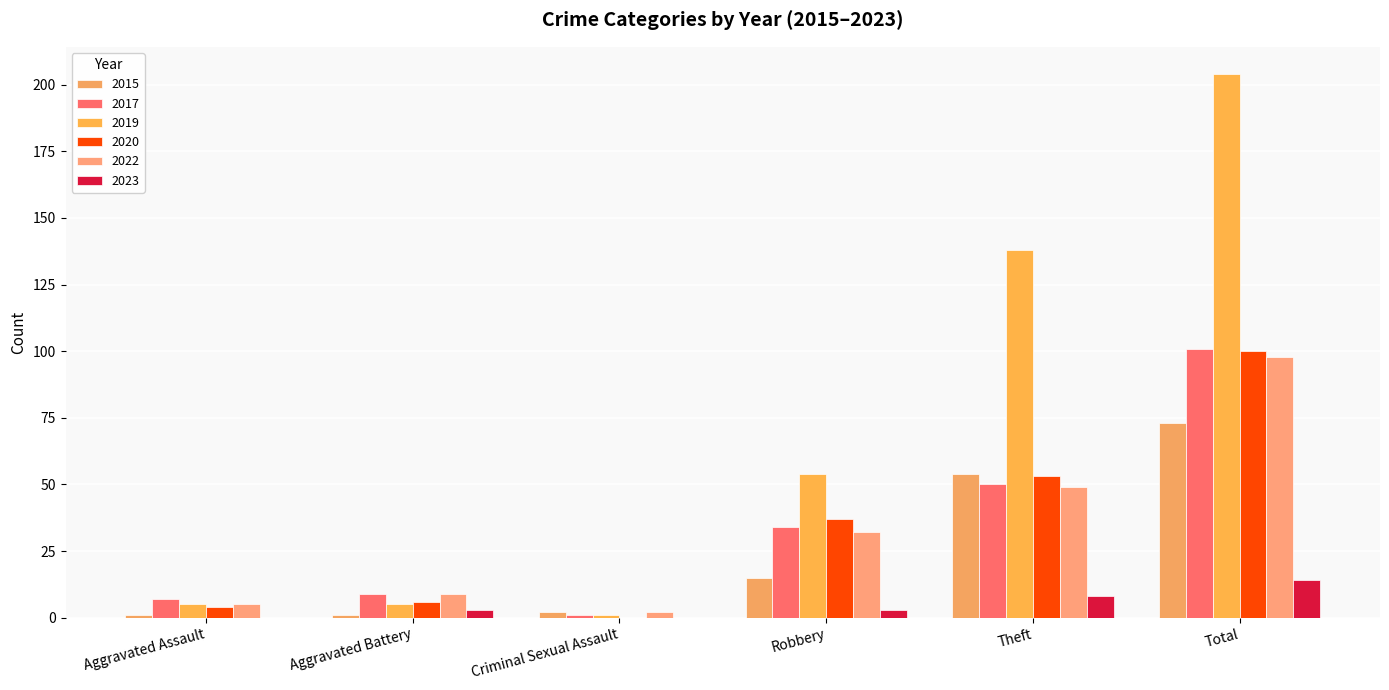

How many distinct data groups are displayed?

6